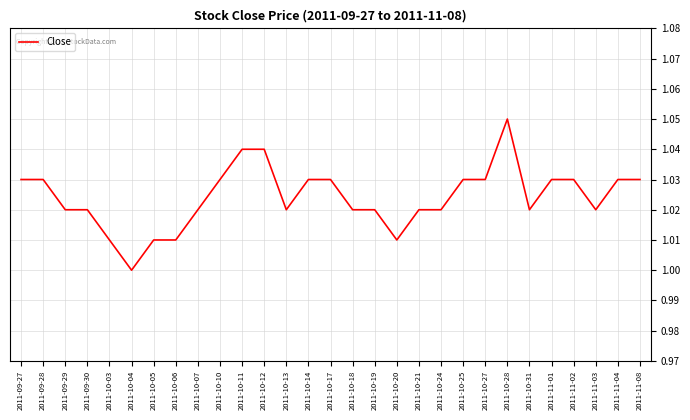

The value at 2011-09-28 is 1.0. True or false?

True